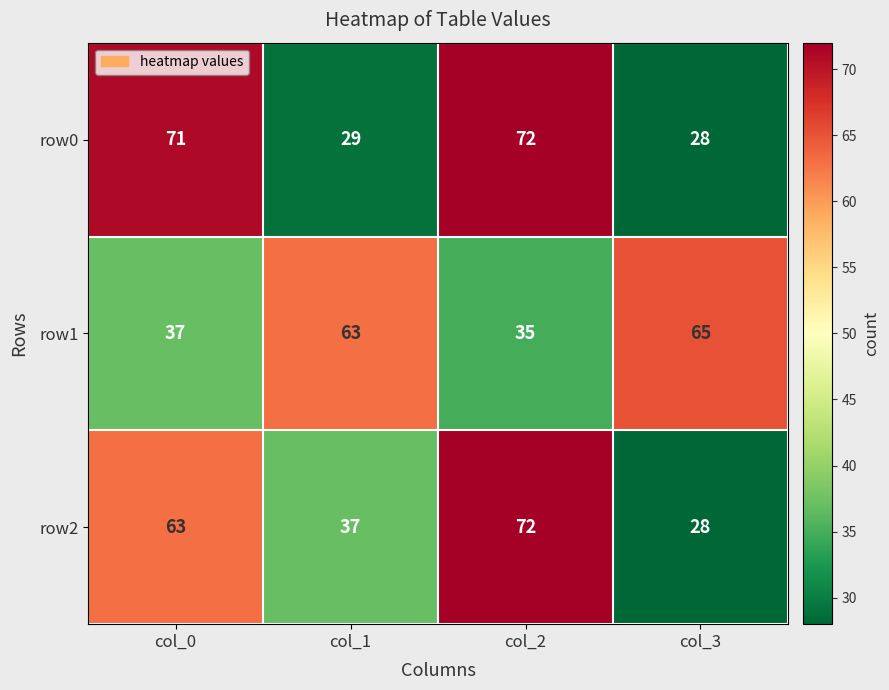

What is the maximum value for row1?

65